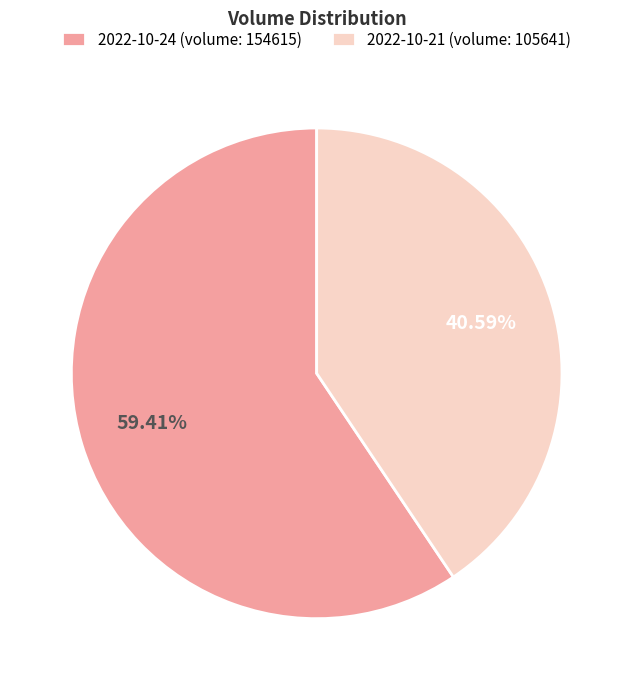

Is the sum of 2022-10-24 (volume: 154615) and 2022-10-21 (volume: 105641) greater than half?

Yes